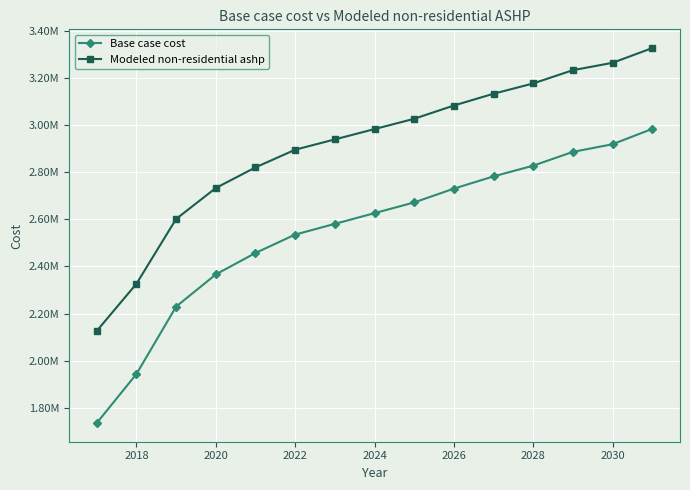

What are all the series names shown in the legend?

Base case cost, Modeled non-residential ashp